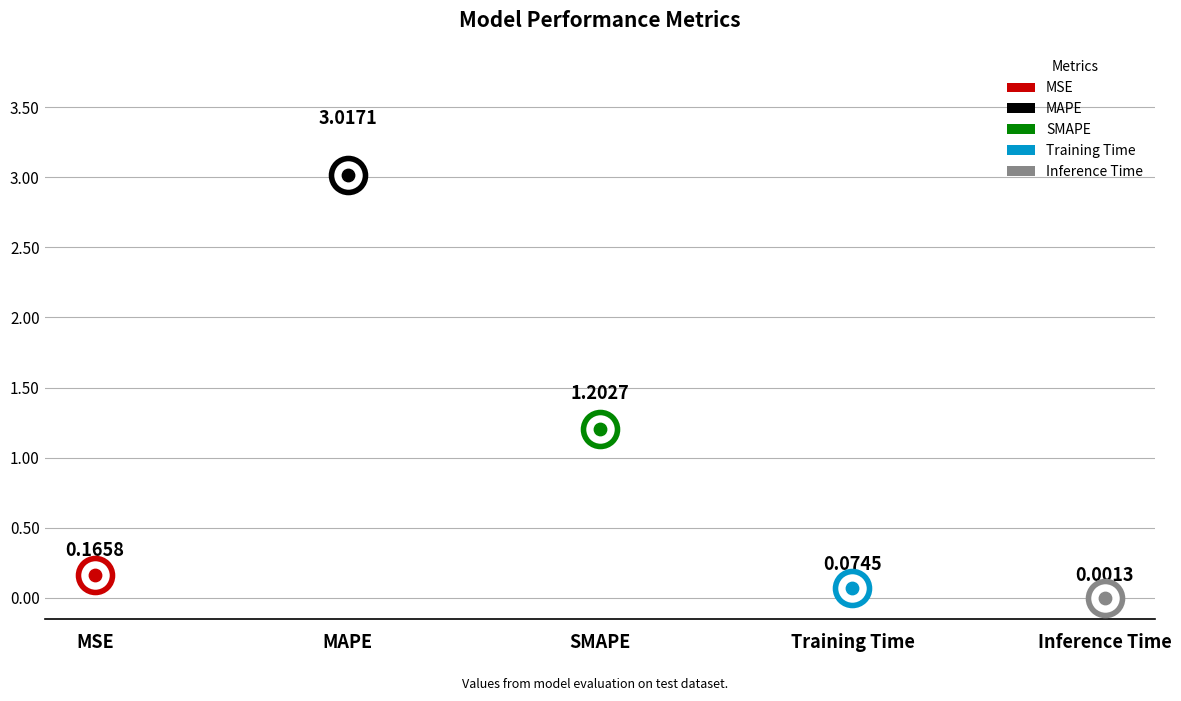

What is the ratio of the value at MSE to the value at SMAPE?

0.1